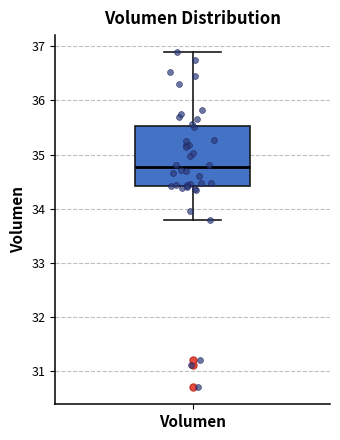

Read this box plot against the y-axis: the position of the median line, the range covered by the box, and the ends of both whiskers. The values are not printed on the chart, so give them approximately, as read against the axis.

median 34.8, box 34.4 to 35.5, whiskers 33.8 to 36.9